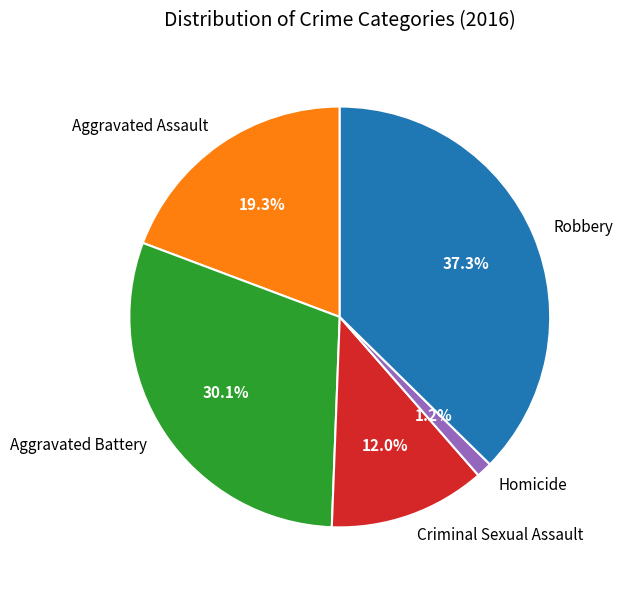

Is Aggravated Assault the majority of the pie?

No